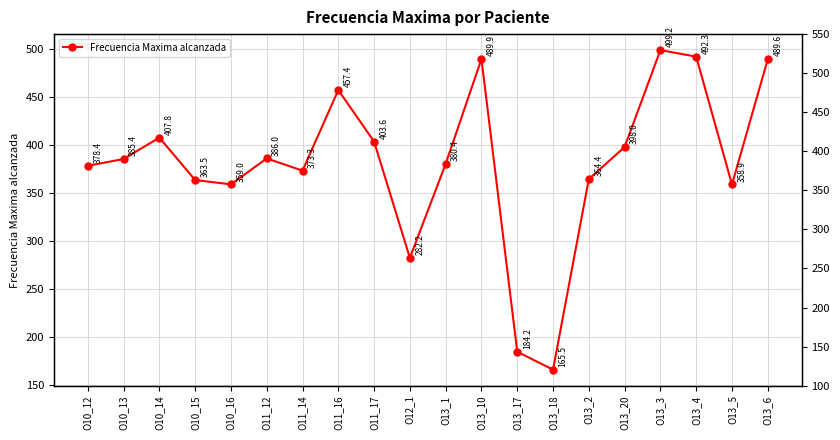

Rank the categories by value from highest to lowest.

O13_3, O13_4, O13_10, O13_6, O11_16, O10_14, O11_17, O13_20, O11_12, O10_13, O13_1, O10_12, O11_14, O13_2, O10_15, O10_16, O13_5, O12_1, O13_17, O13_18